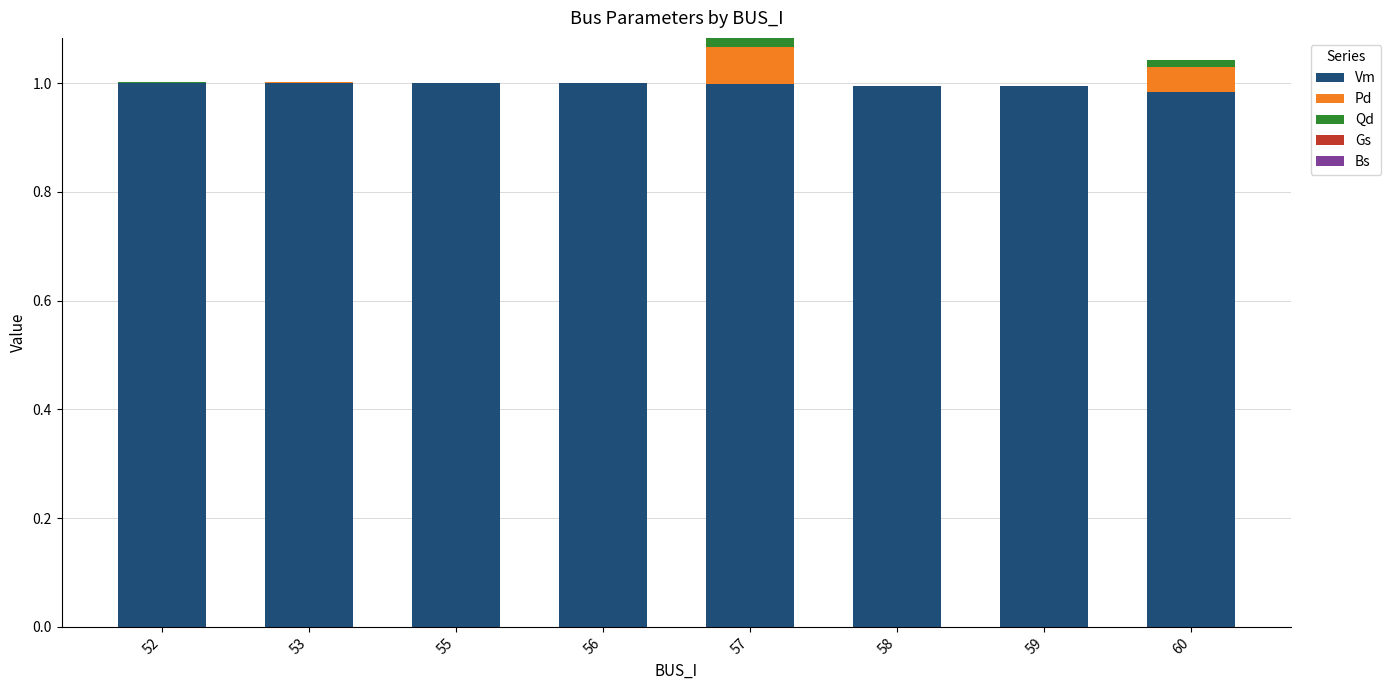

Is it true that Vm equals 1.0 at 59?

True